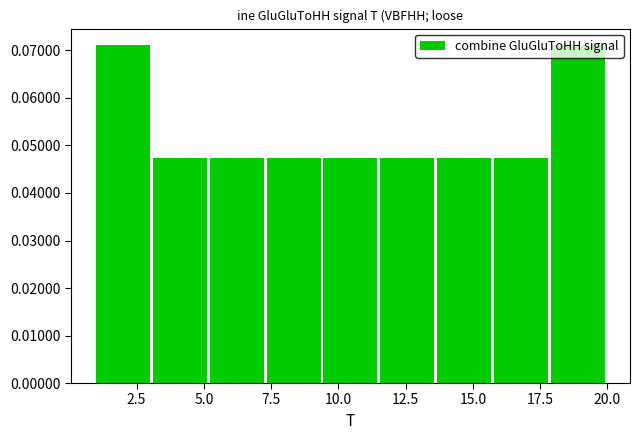

How tall is the bar that spans 3.0 to 5.0 on the x-axis? Neither the bar edges nor the heights are printed on the chart, so give them approximately, as read against the axes.

0.047